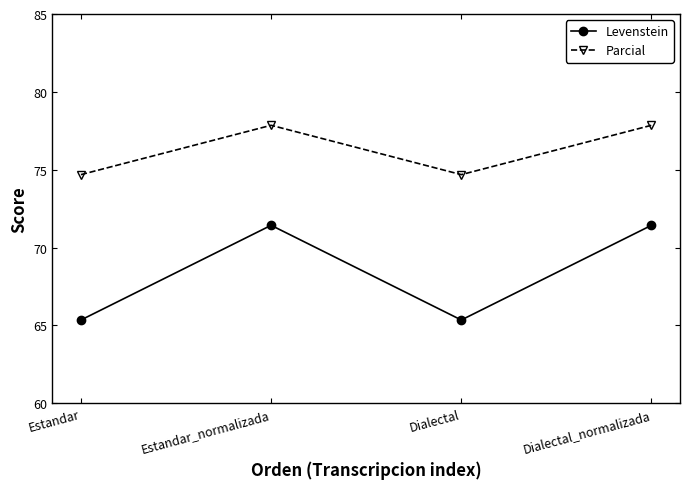

The Levenstein series shows 29.9 at Estandar_normalizada. True or false?

False